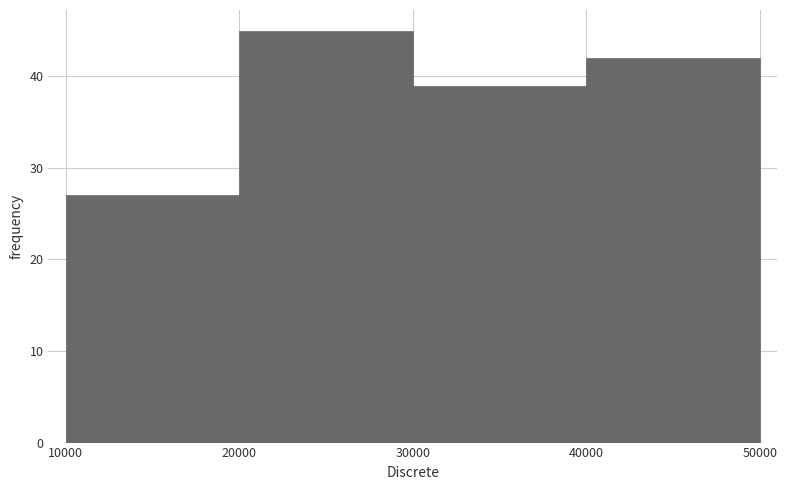

Reading left to right, transcribe this chart: for each bar, give the range it covers on the x-axis and its height. The values are not printed on the chart, so give them approximately, as read against the axis.

10000 to 20000: 27
20000 to 30000: 45
30000 to 40000: 39
40000 to 50000: 42